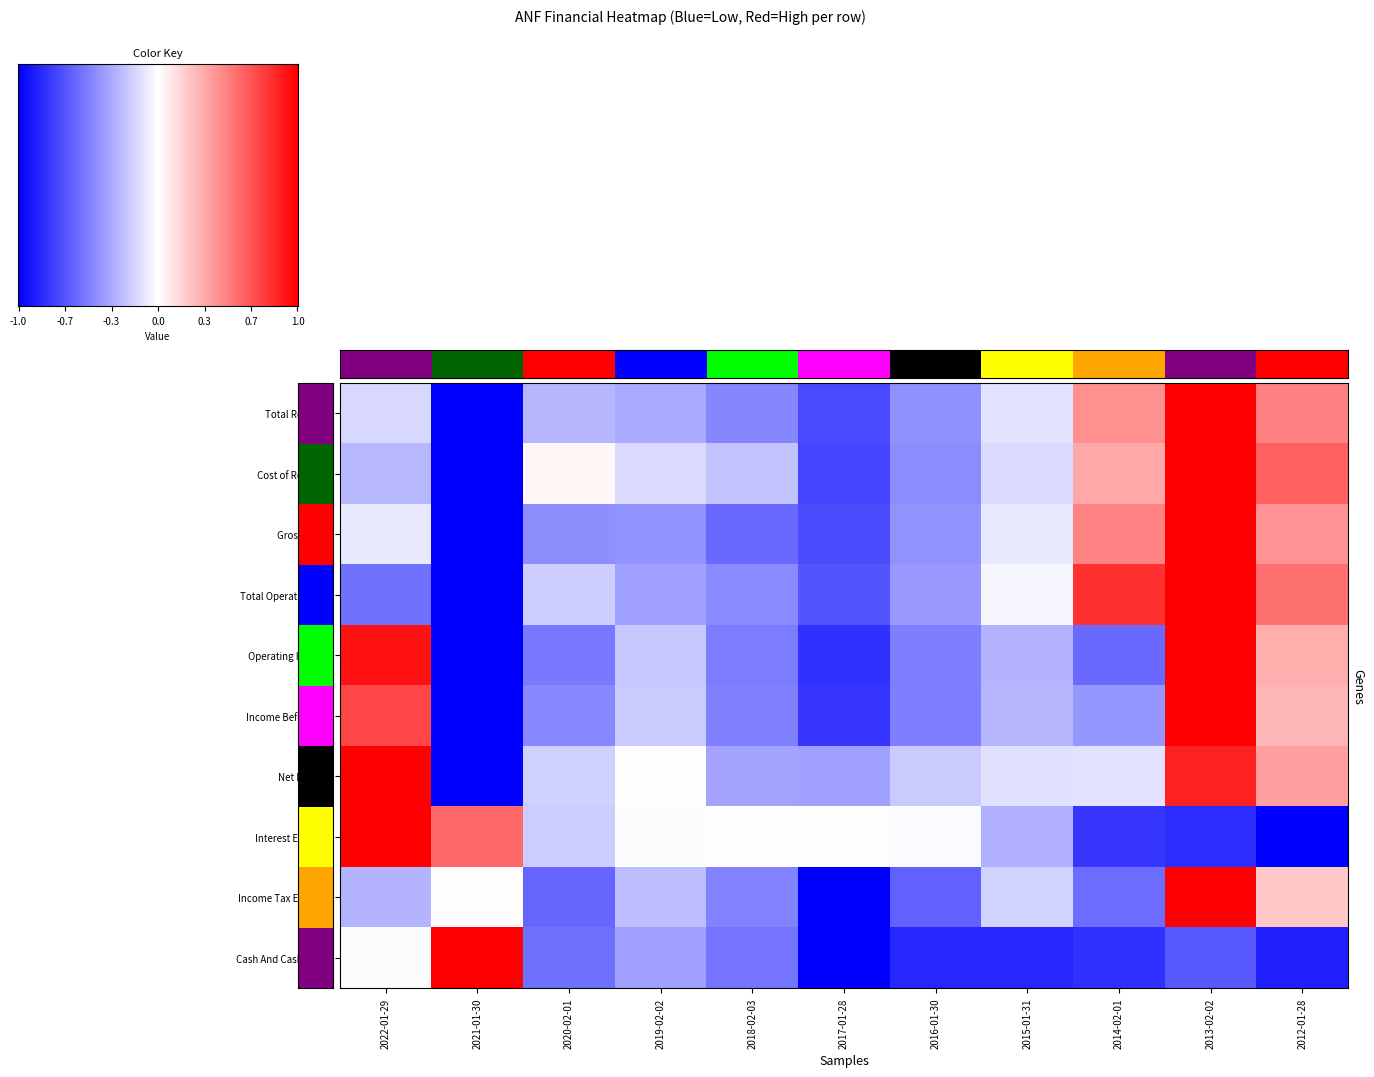

How many data points in Total Operating Exp are less than 0?

8